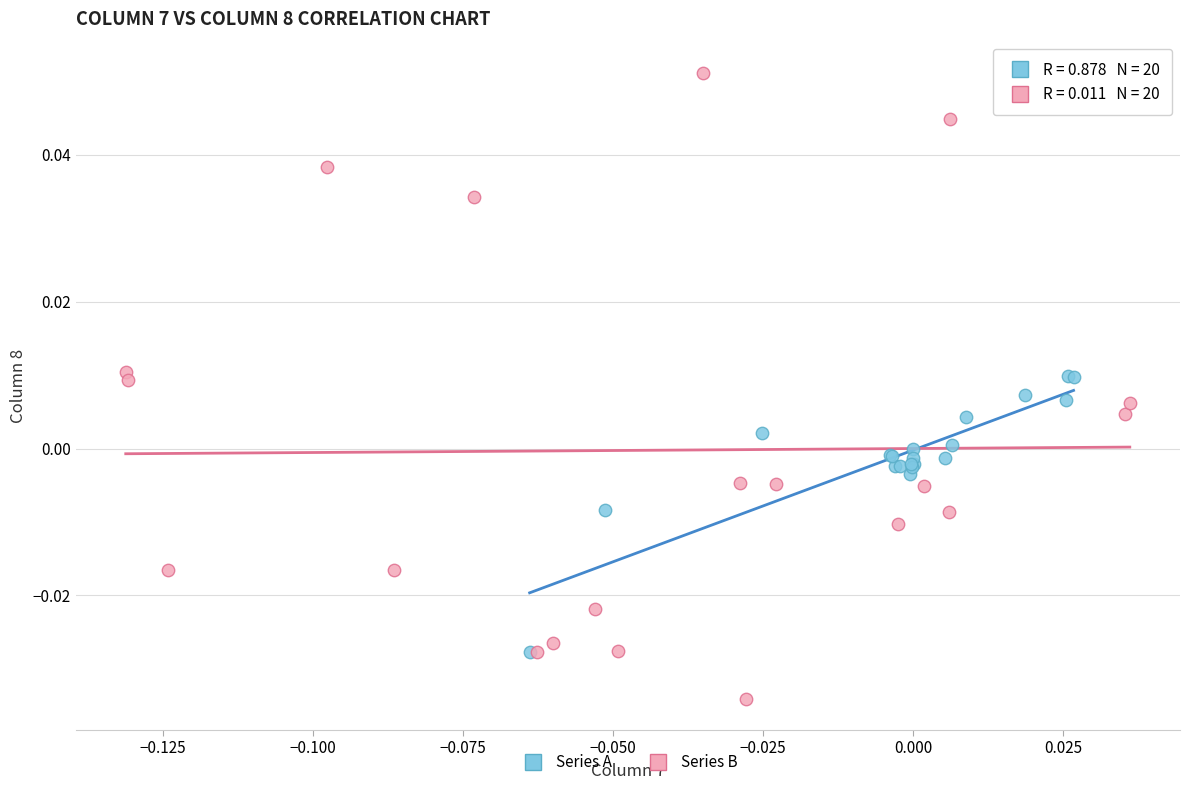

Which series has the largest Y range (max minus min)?

Series B